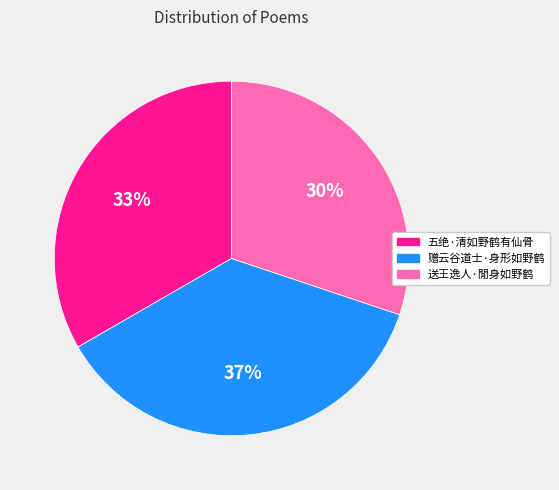

Do 送王逸人·閒身如野鹤 and 五绝·清如野鹤有仙骨 together represent more than half of the pie?

Yes